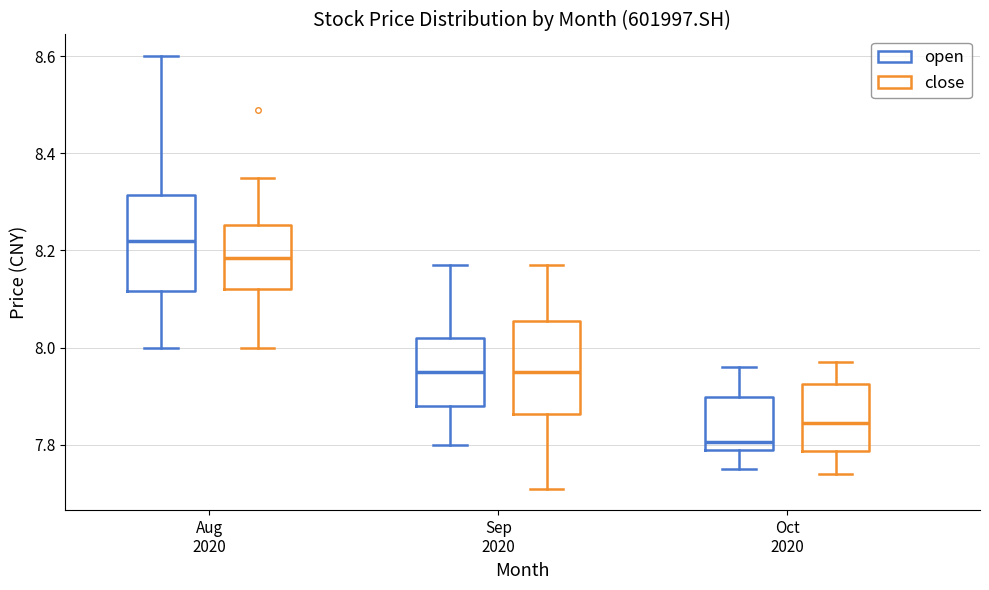

Reading left to right, transcribe this box plot: for each box, give where its median line is, the range the box spans, and where its two whiskers end, as read against the y-axis. The values are not printed on the chart, so give them approximately, as read against the axis.

Aug 2020 (open): median 8.22, box 8.12 to 8.32, whiskers 8.00 to 8.60
Aug 2020 (close): median 8.18, box 8.12 to 8.26, whiskers 8.00 to 8.36
Sep 2020 (open): median 7.96, box 7.88 to 8.02, whiskers 7.80 to 8.18
Sep 2020 (close): median 7.96, box 7.86 to 8.06, whiskers 7.72 to 8.18
Oct 2020 (open): median 7.80 (just above the box's lower edge), box 7.80 to 7.90, whiskers 7.76 to 7.96
Oct 2020 (close): median 7.84, box 7.78 to 7.92, whiskers 7.74 to 7.98